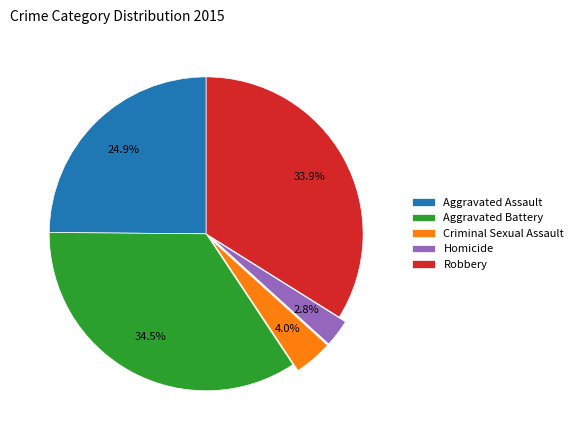

To the nearest percent, what is the combined percentage of Robbery and Aggravated Battery?

68%